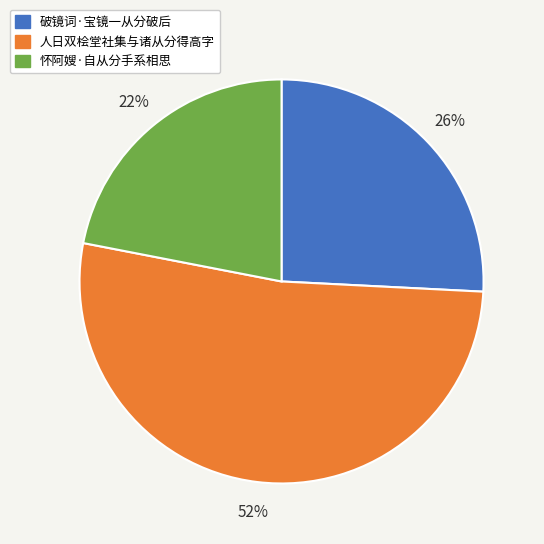

To the nearest percent, what is the combined percentage of 破镜词·宝镜一从分破后 and 人日双桧堂社集与诸从分得高字?

78%